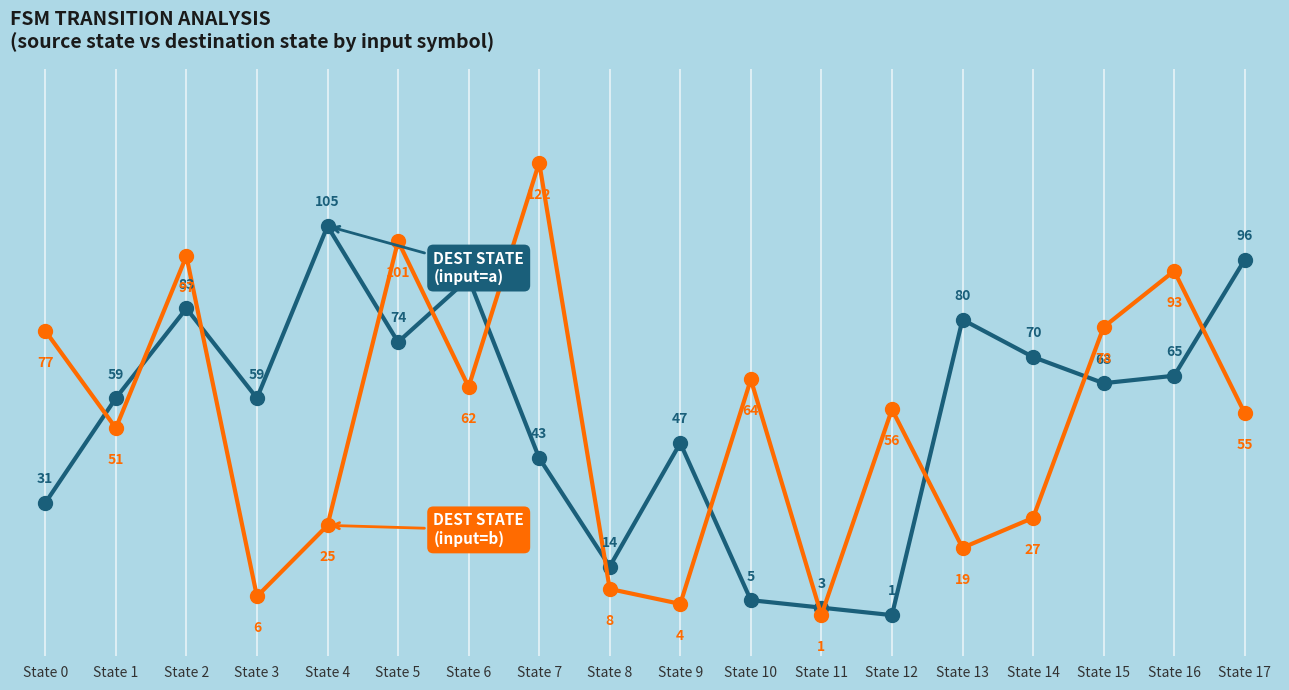

Which category has the highest value across all series?

State 7